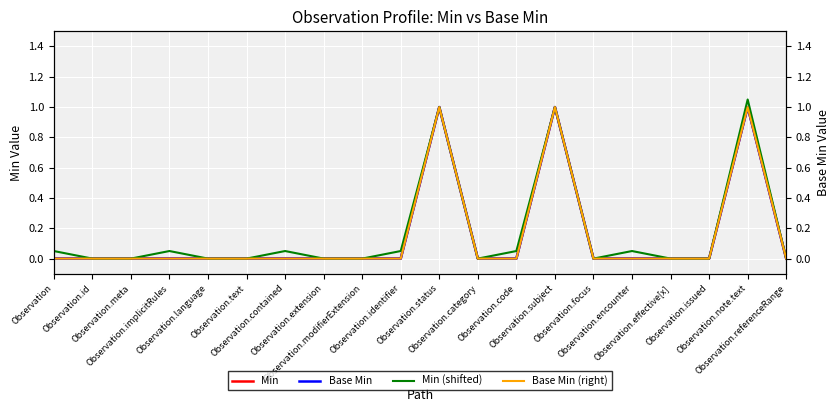

What are all the series names shown in the legend?

Min, Base Min, Min (shifted), Base Min (right)